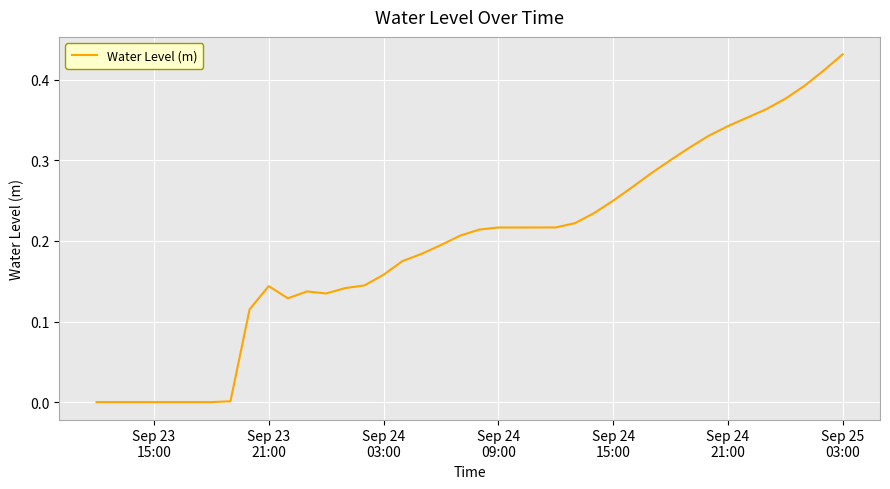

Reading right to left, extract all data points from this chart.

0.4	0.4	0.4	0.4	0.4	0.4	0.3	0.3	0.3	0.3	0.3	0.3	0.2	0.2	0.2	0.2	0.2	0.2	0.2	0.2	0.2	0.2	0.2	0.2	0.2	0.1	0.1	0.1	0.1	0.1	0.1	0.1	0.0	-0.0	-0.0	-0.0	-0.0	-0.0	-0.0	-0.0